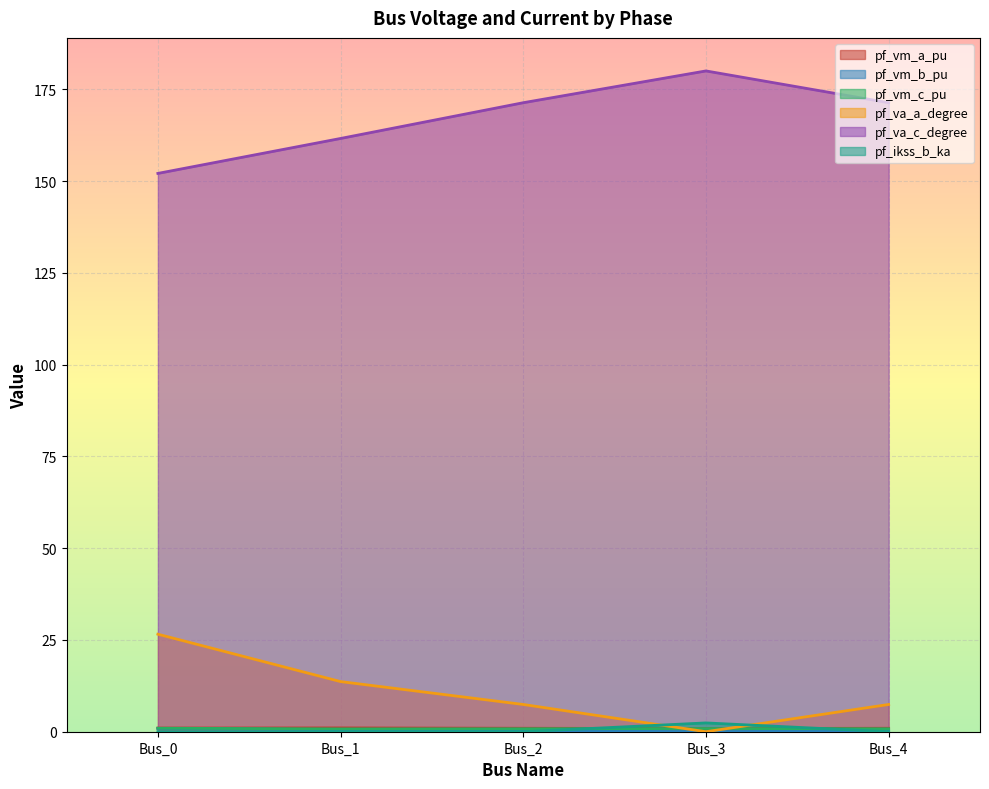

True or false: pf_va_a_degree has more than 2 interior local peaks.

False